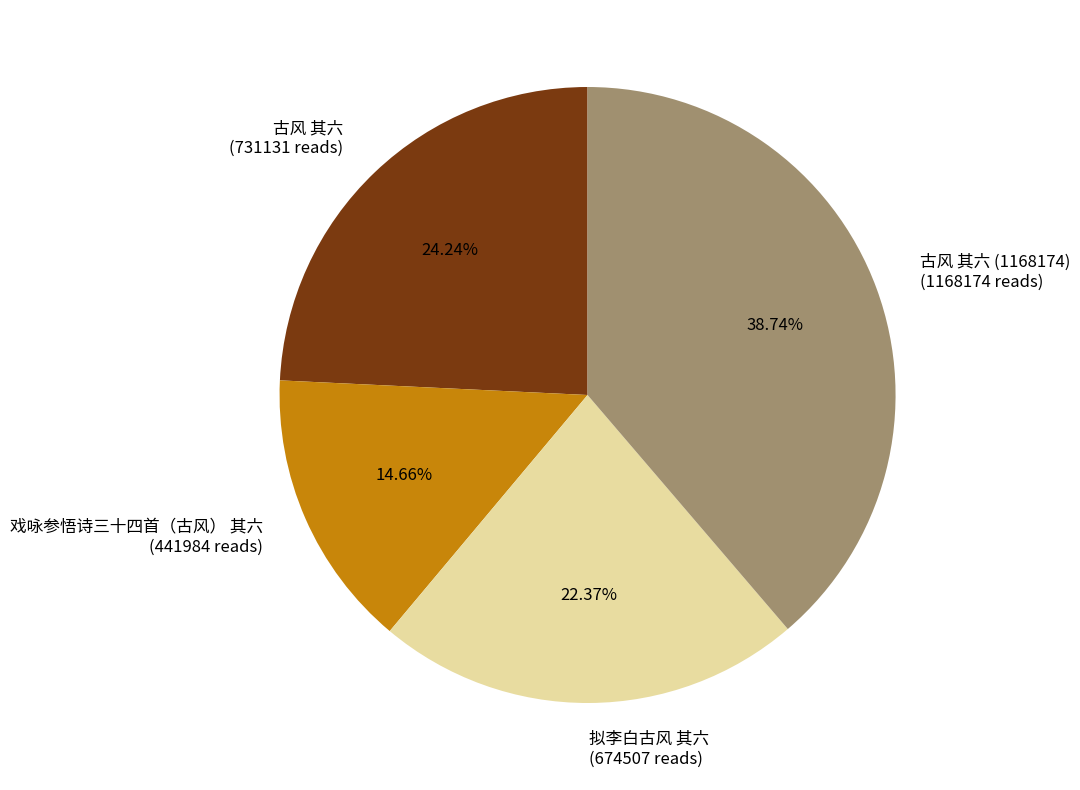

Do 古风 其六 (731131 reads) and 戏咏参悟诗三十四首（古风） 其六 (441984 reads) together represent more than half of the pie?

No